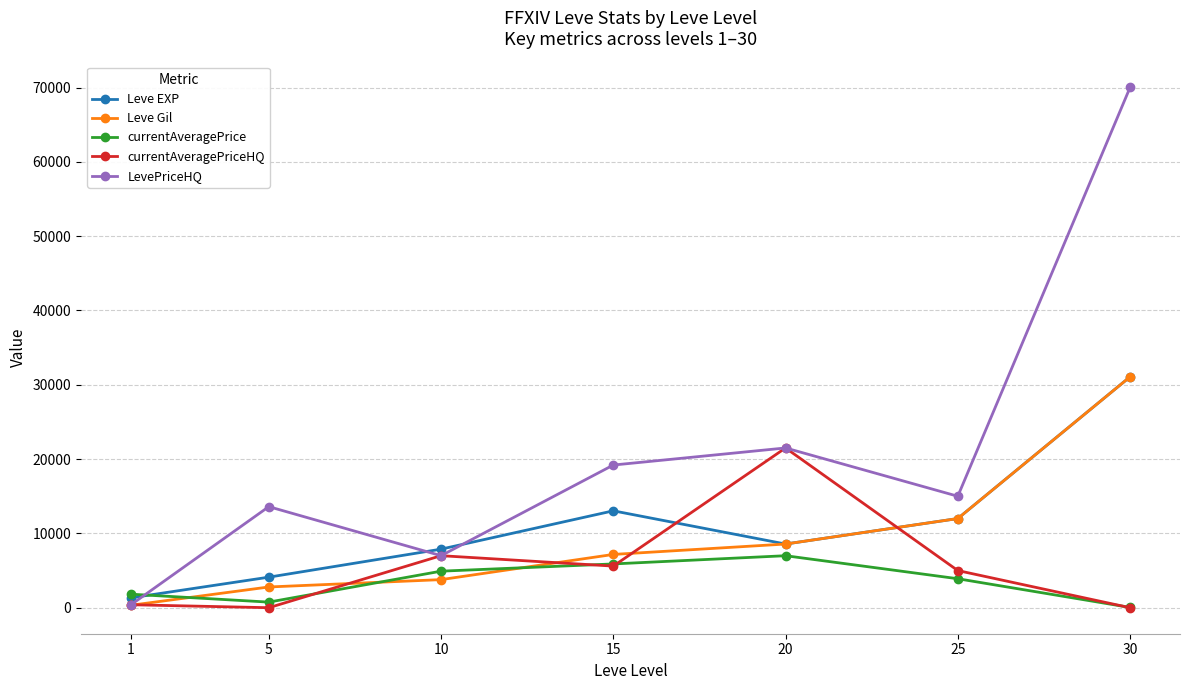

How many values in the Leve Gil series are below 7170?

3